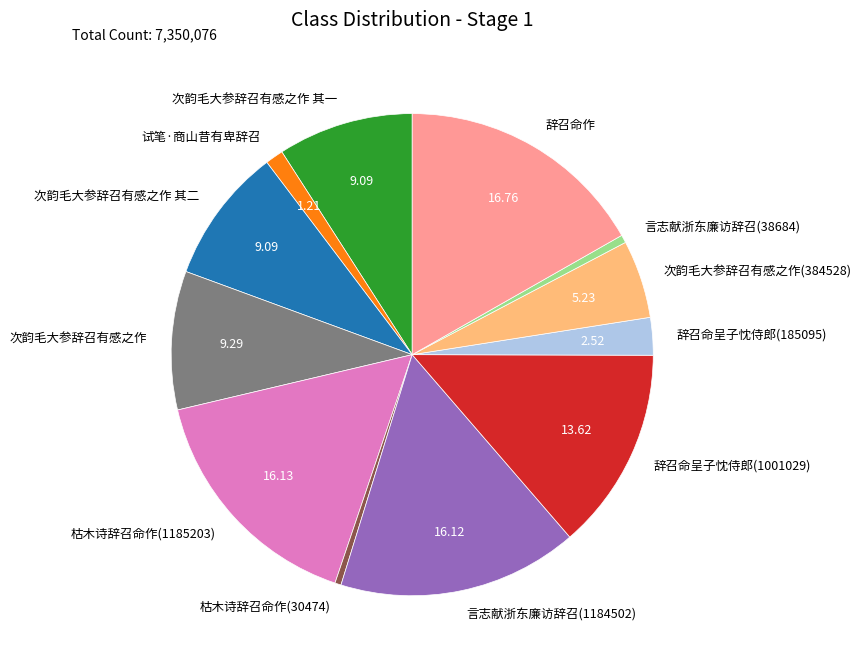

Do 辞召命呈子忱侍郎(185095) and 枯木诗辞召命作(1185203) together represent more than half of the pie?

No